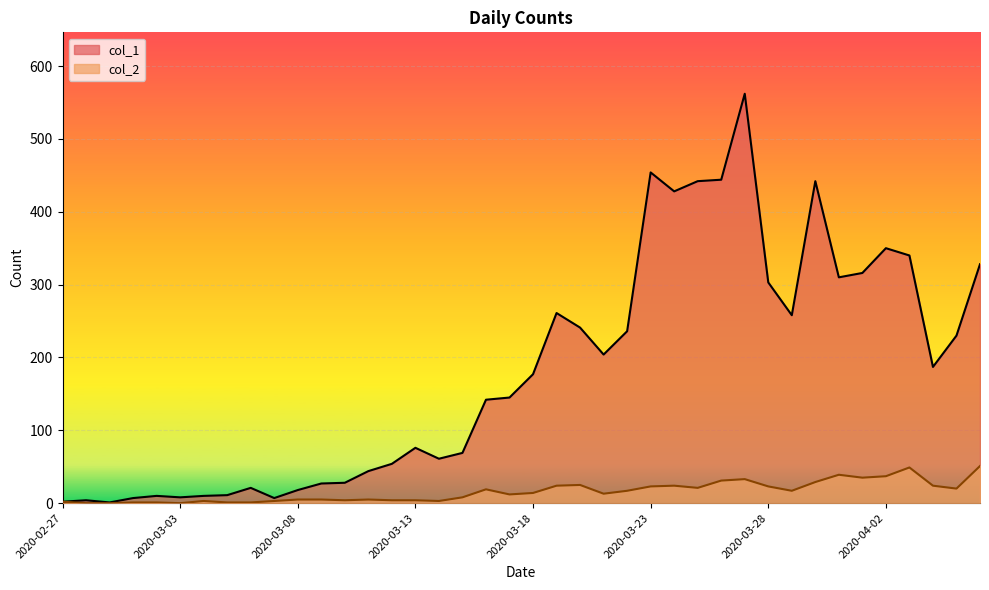

Does the chart display data point markers on the line(s)?

No